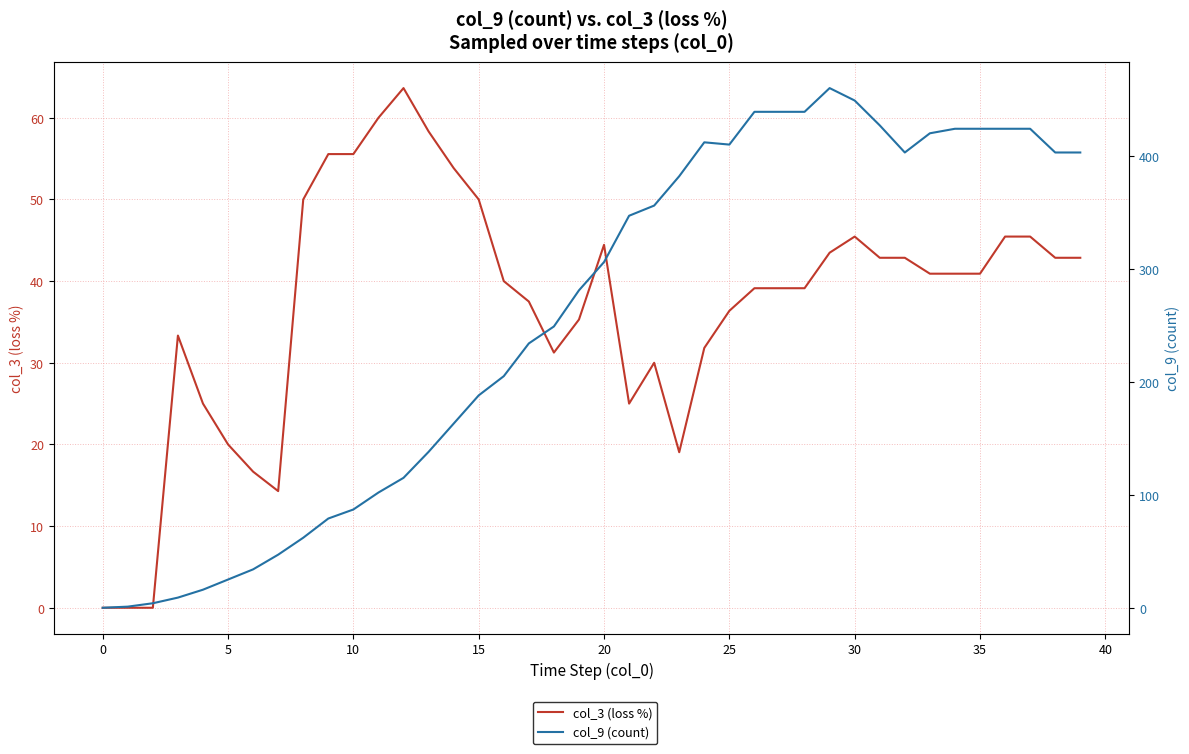

Is the value of col_3 (loss %) at 29 greater than the value of col_9 (count) at 28?

No